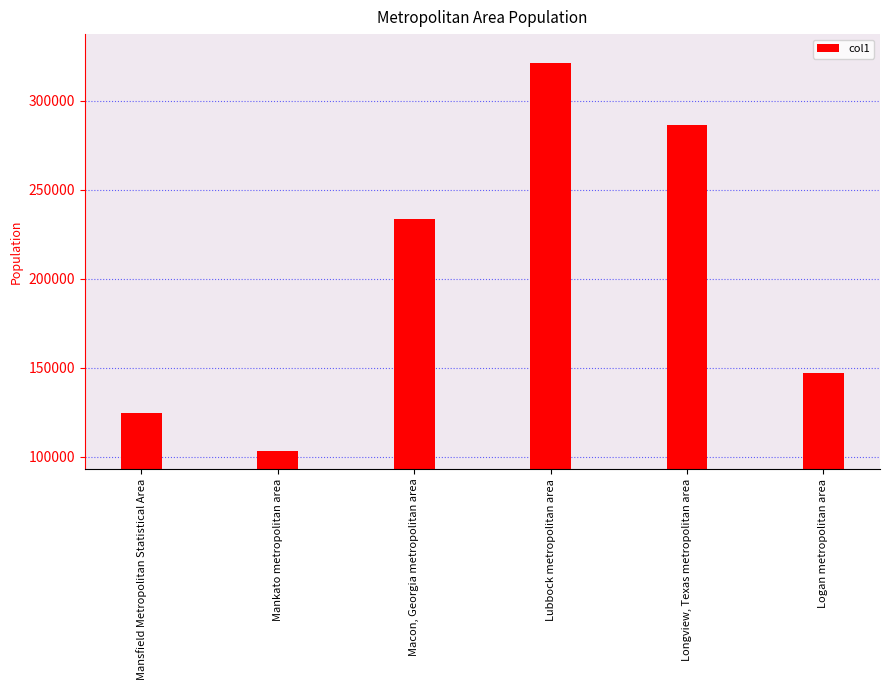

Which category has the highest value across all series?

Lubbock metropolitan area